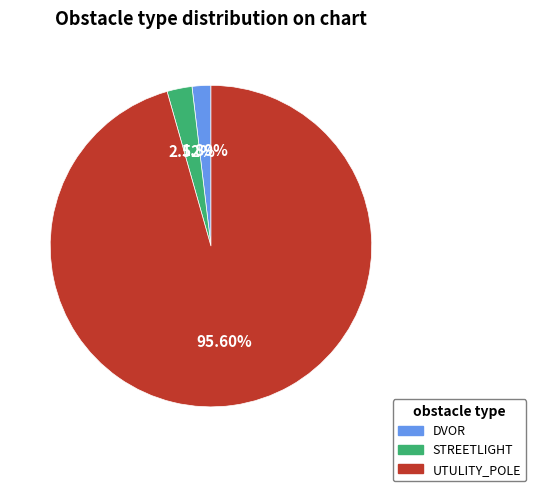

Between UTULITY_POLE and STREETLIGHT, which is larger?

UTULITY_POLE